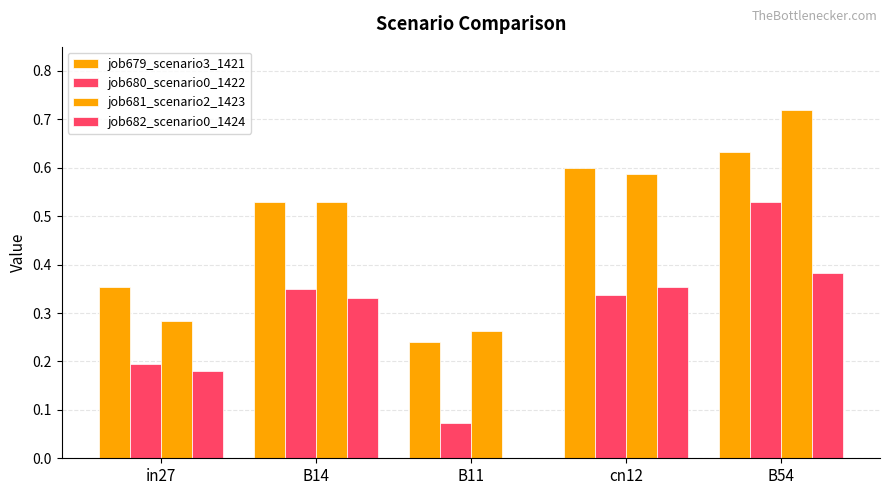

How many categories are shown in the chart?

5